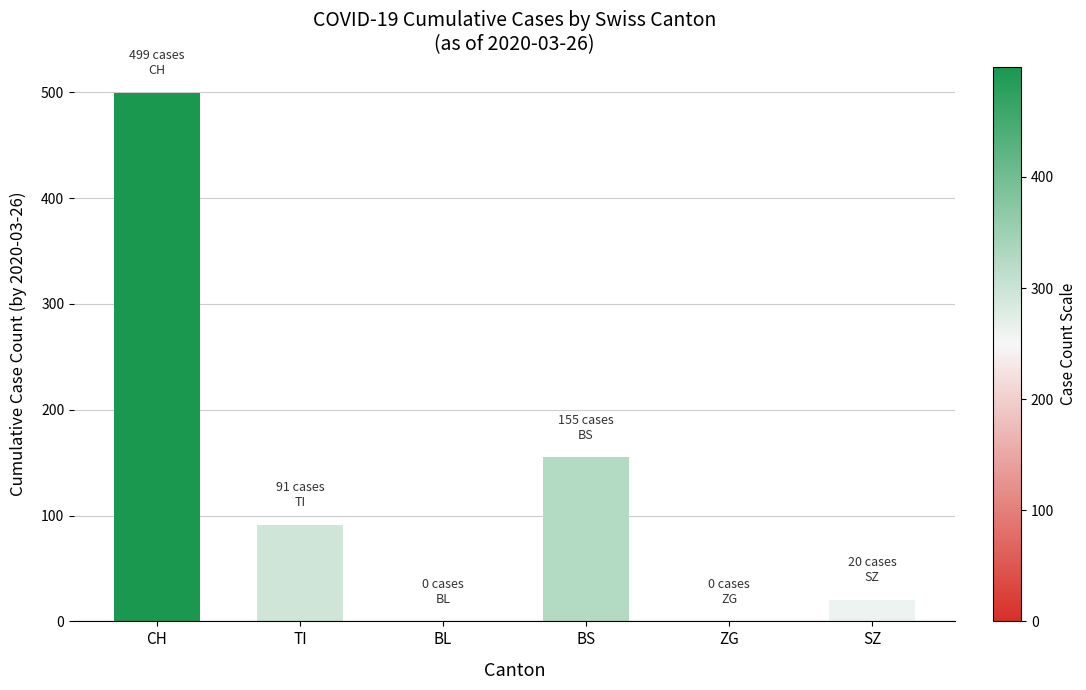

Does the chart contain stacked bars?

No